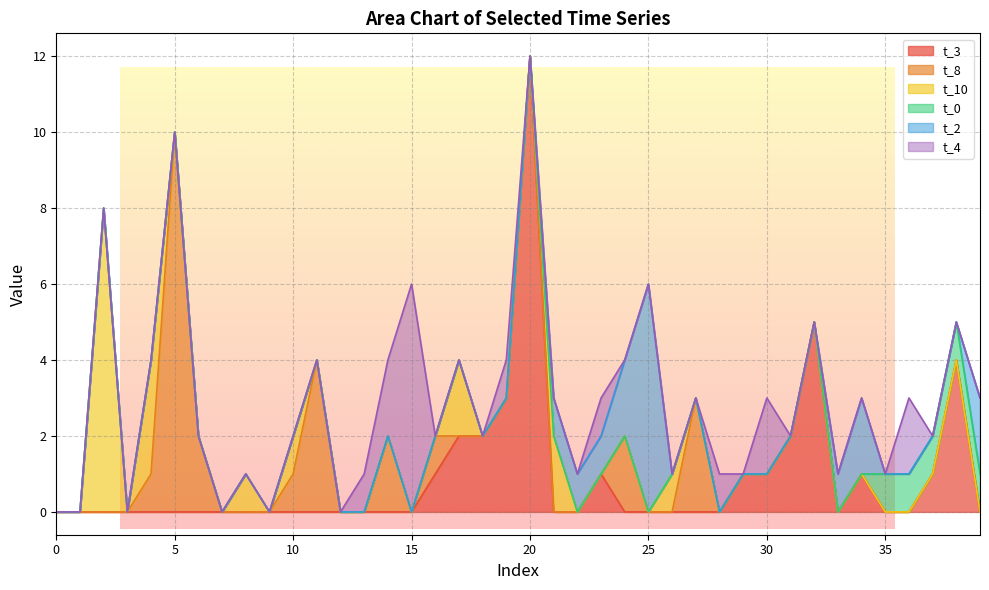

What is the spread (max minus min) of values at 25?

6